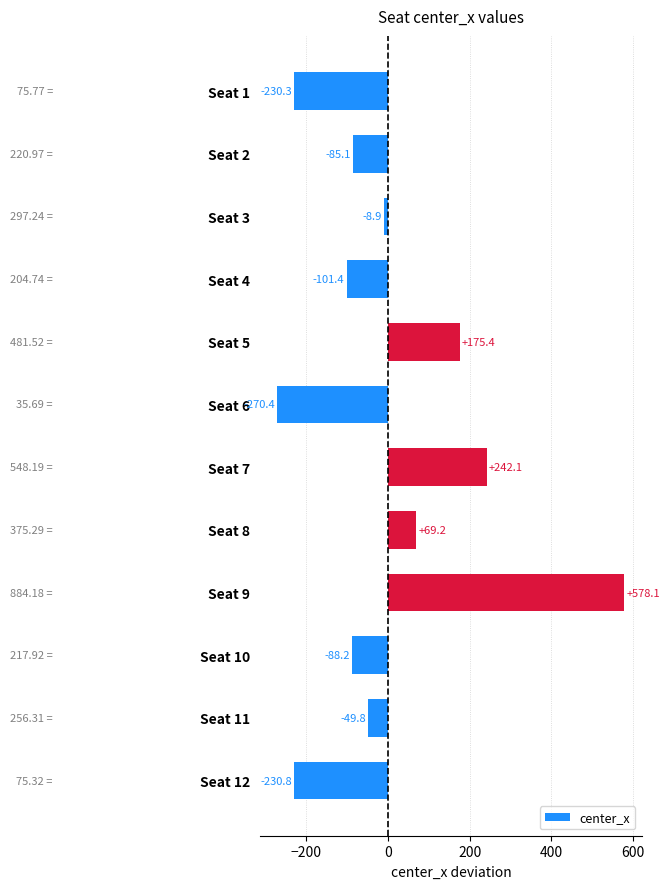

List the labels in order of value, smallest first.

Seat 6, Seat 12, Seat 1, Seat 4, Seat 10, Seat 2, Seat 11, Seat 3, Seat 8, Seat 5, Seat 7, Seat 9